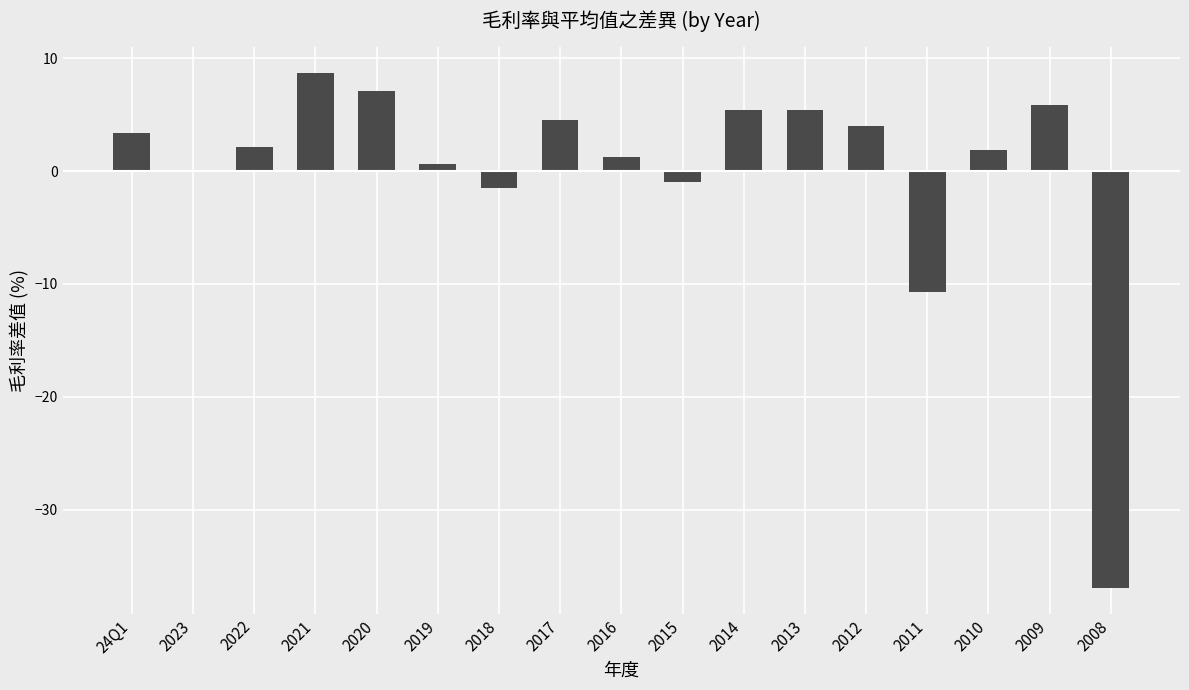

At which label is the value closest to -14?

2011